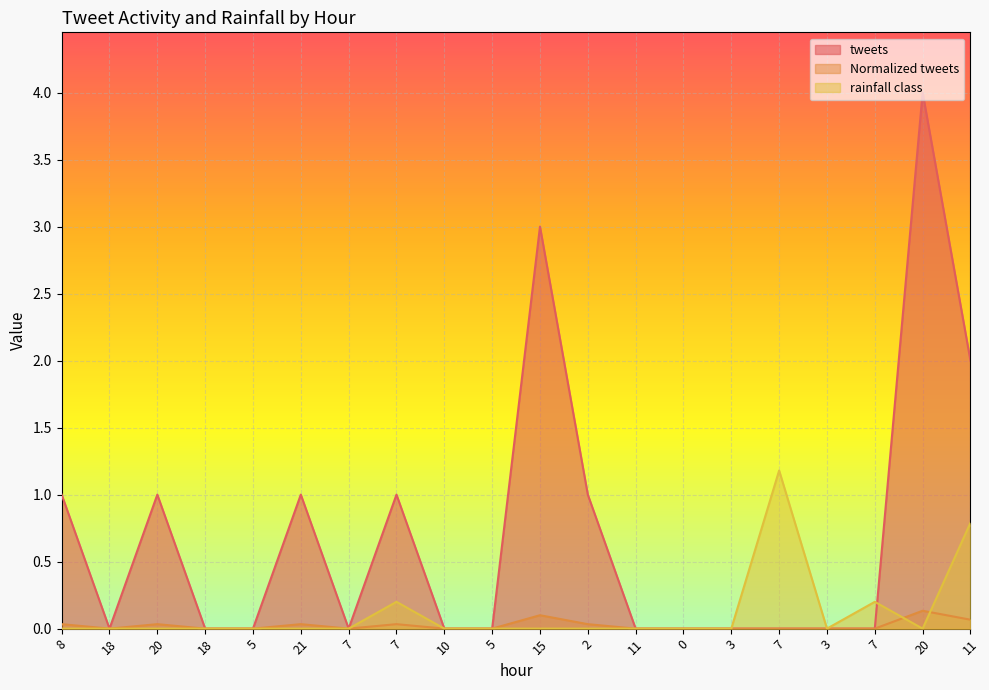

List the labels in order of tweets value, smallest first.

18, 18, 5, 7, 10, 5, 11, 0, 3, 7, 3, 7, 8, 20, 21, 7, 2, 11, 15, 20